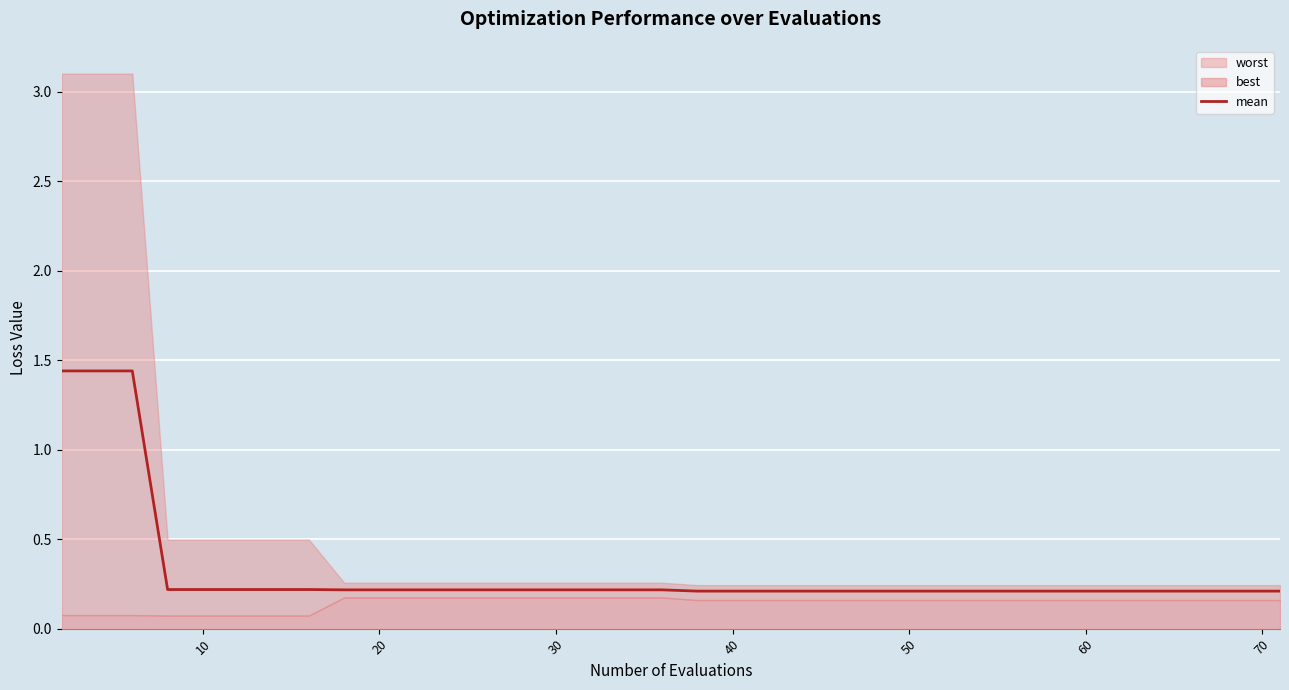

What is the average value?

0.3